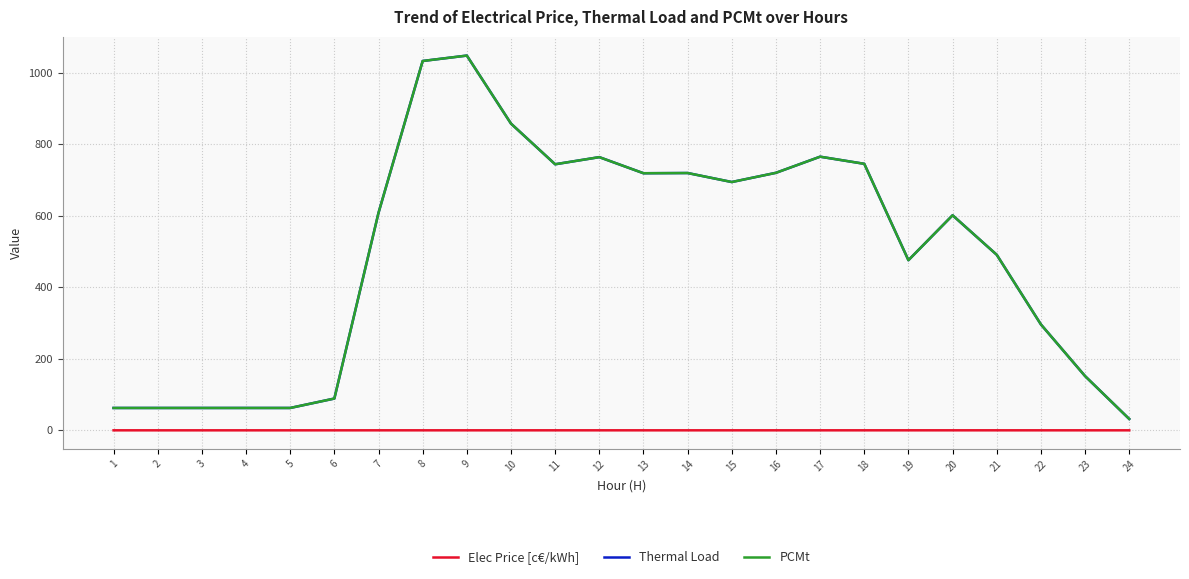

What is the lowest value of the Elec Price [c€/kWh] series?

0.3